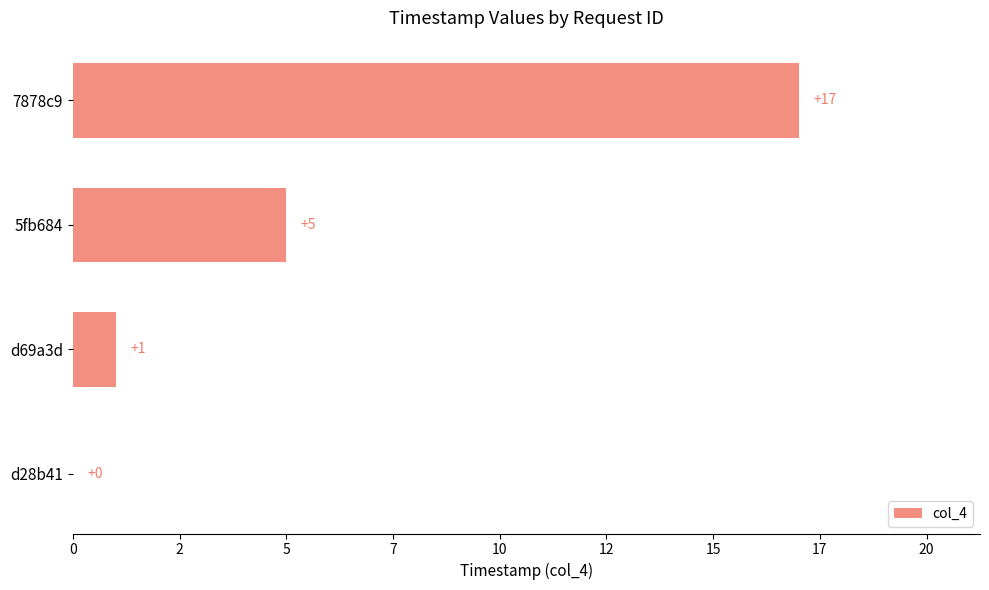

What is the difference between the second highest and minimum values?

5